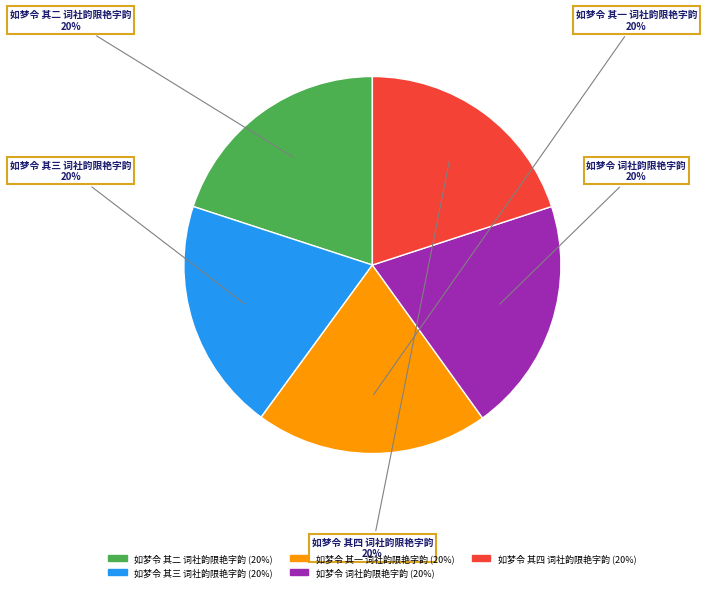

Is 如梦令 其一 词社韵限艳字韵 the majority of the pie?

No